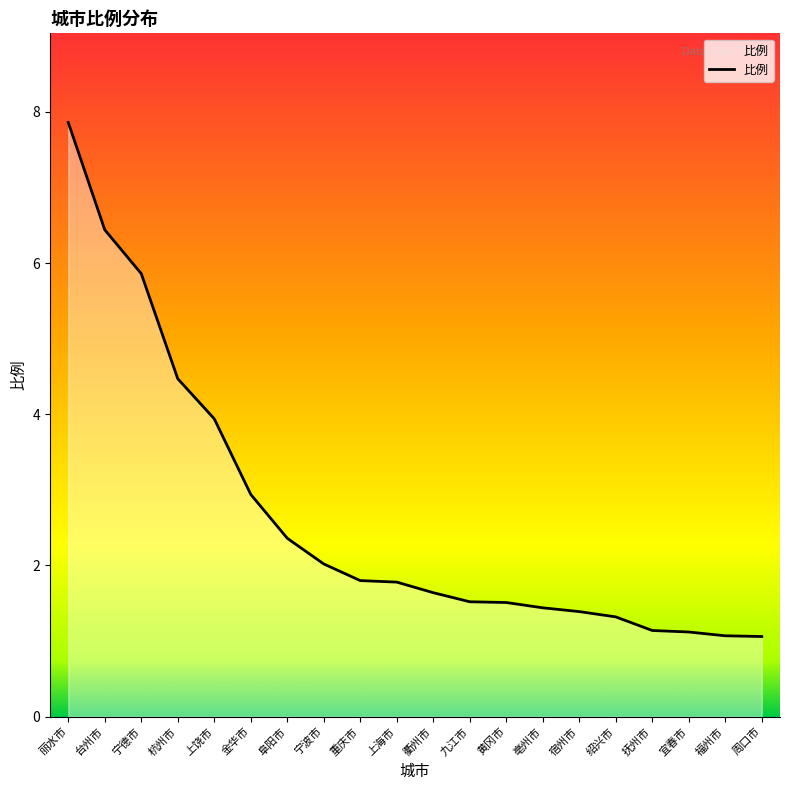

What position from the left is 丽水市?

1